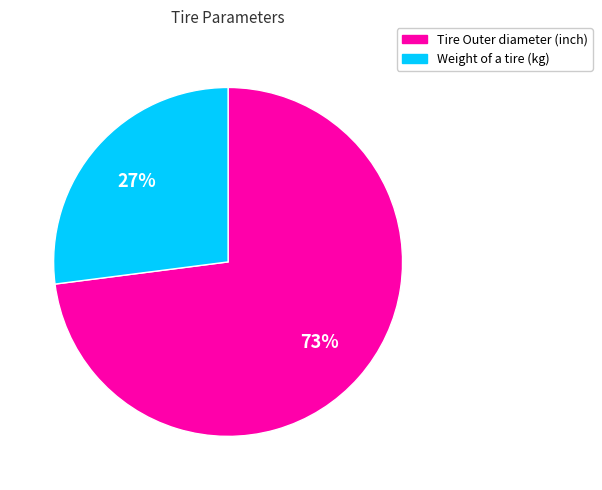

Rank the categories by value from lowest to highest.

Weight of a tire (kg), Tire Outer diameter (inch)